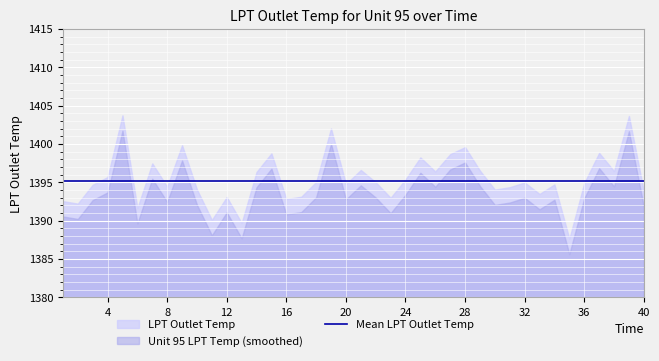

What is the difference between the maximum and minimum values in the LPT Outlet Temp series?

16.1